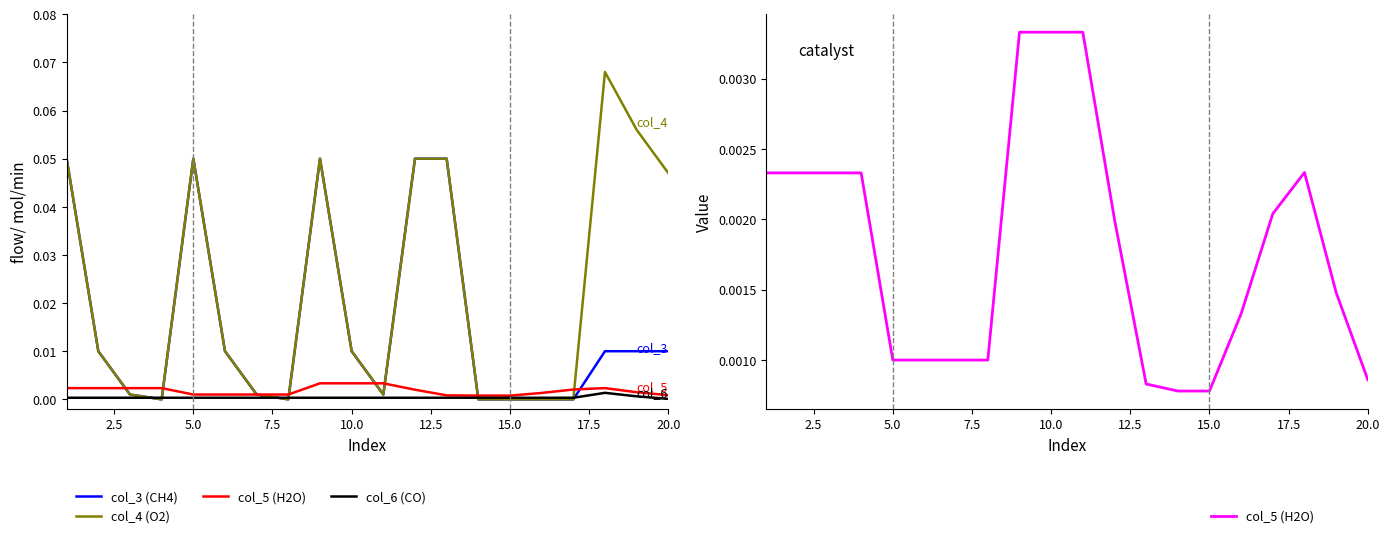

Reading left to right, extract all data points from this chart.

col_3 (CH4): 0.1	0.0	0.0	0.0	0.1	0.0	0.0	0.0	0.1	0.0	0.0	0.1	0.1	0.0	0.0	0.0	0.0	0.0	0.0	0.0
col_4 (O2): 0.1	0.0	0.0	0.0	0.1	0.0	0.0	0.0	0.1	0.0	0.0	0.1	0.1	0.0	0.0	0.0	0.0	0.1	0.1	0.0
col_5 (H2O): 0.0	0.0	0.0	0.0	0.0	0.0	0.0	0.0	0.0	0.0	0.0	0.0	0.0	0.0	0.0	0.0	0.0	0.0	0.0	0.0
col_6 (CO): 0.0	0.0	0.0	0.0	0.0	0.0	0.0	0.0	0.0	0.0	0.0	0.0	0.0	0.0	0.0	0.0	0.0	0.0	0.0	0.0